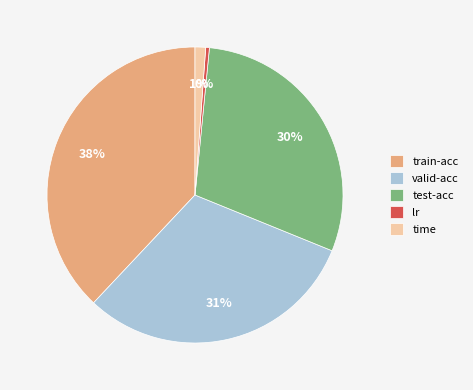

How many segments does this pie chart have?

5